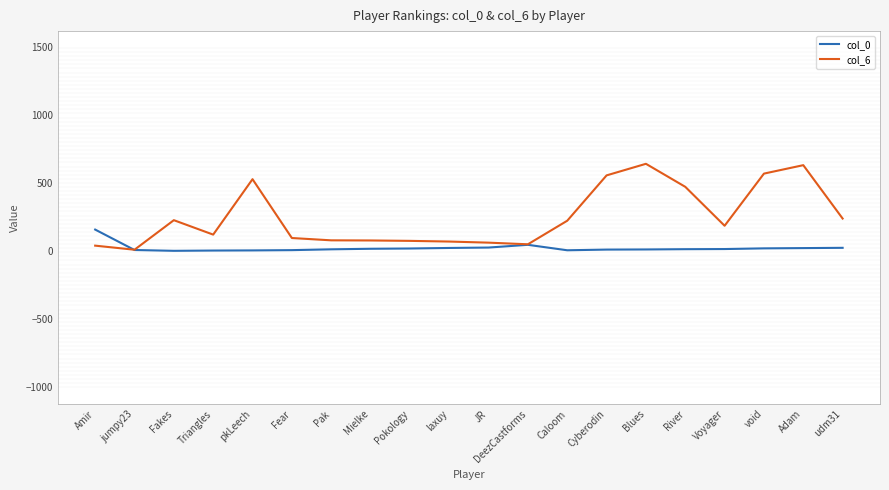

In col_0, how many points are higher than both neighbors (excluding endpoints)?

1